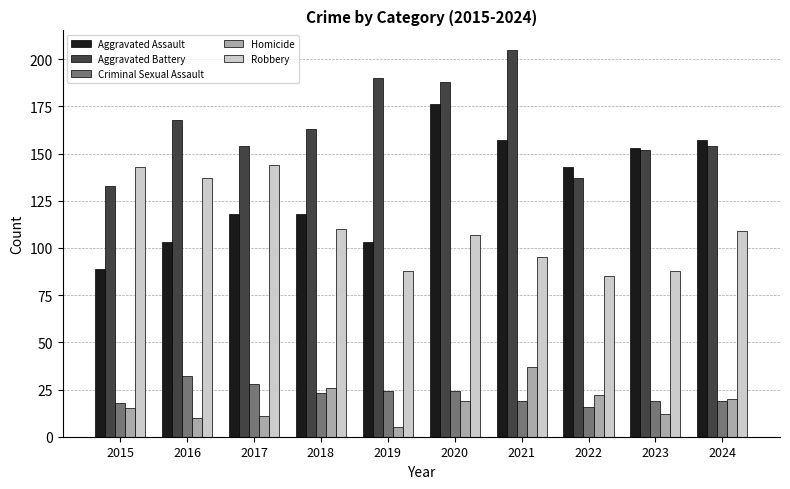

How many values in the Robbery series are below 109?

5